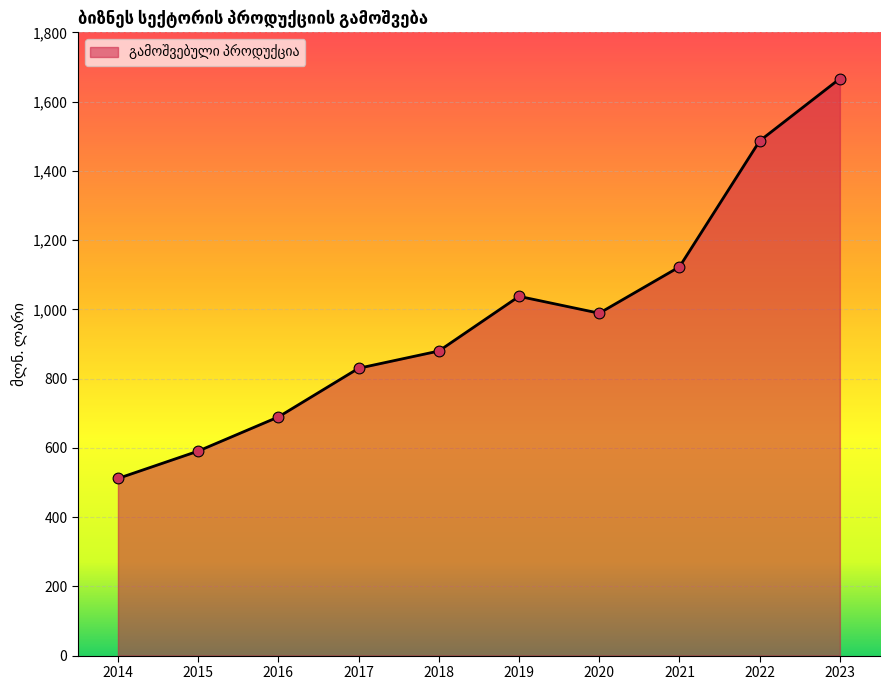

What is the change in value from 2017 to 2019?

+207.7